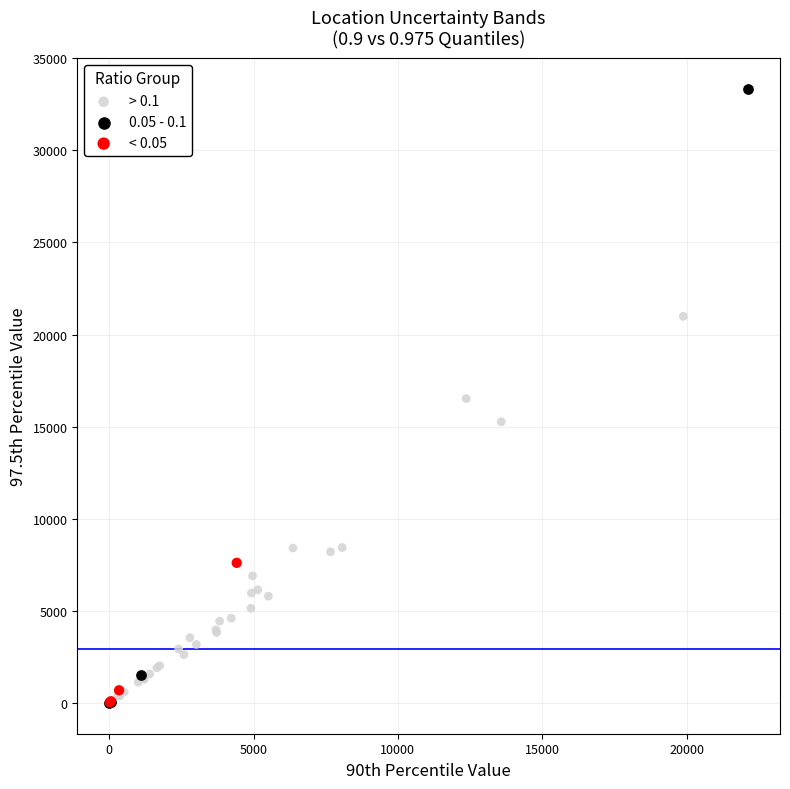

Which series contains the highest Y value?

0.05 - 0.1